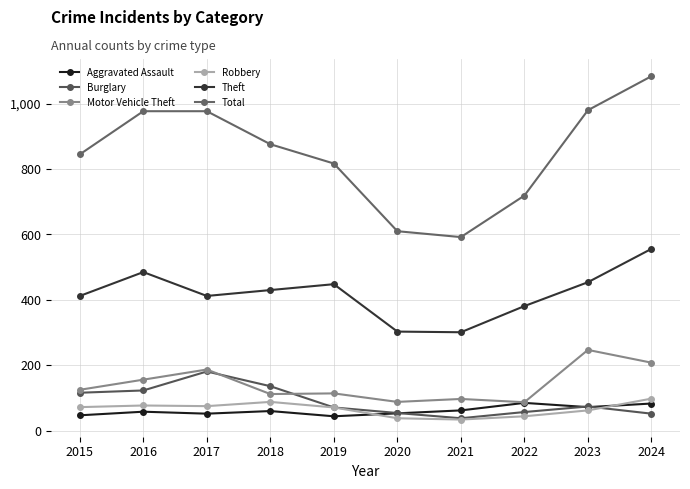

Between 2021 and 2020, which is larger?

2021